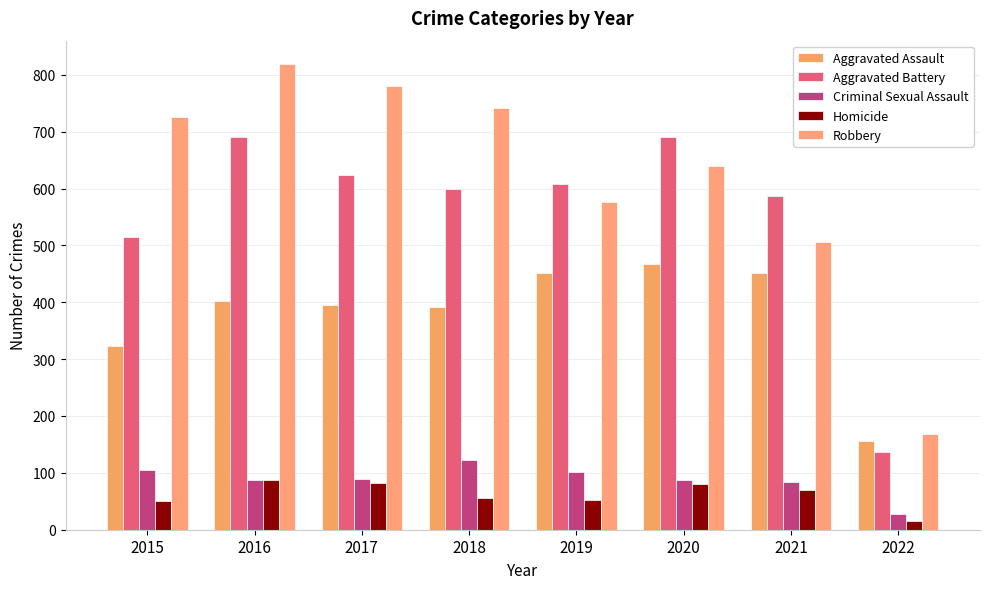

What is the total value across all series at 2022?

504